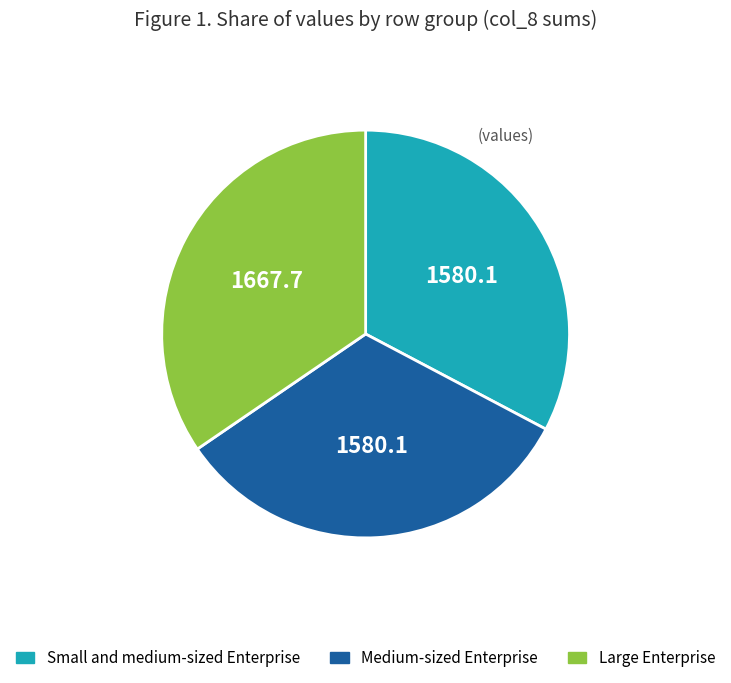

How many segments does this pie chart have?

3